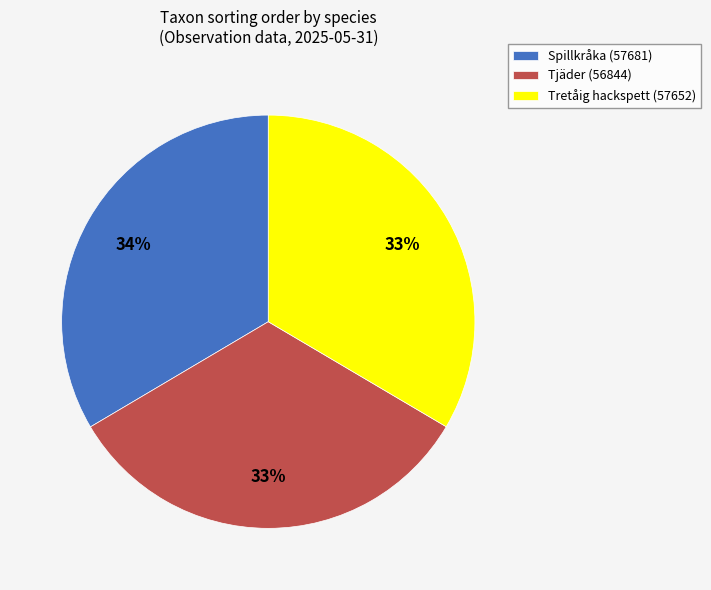

Is there any slice that represents more than half of the pie?

No